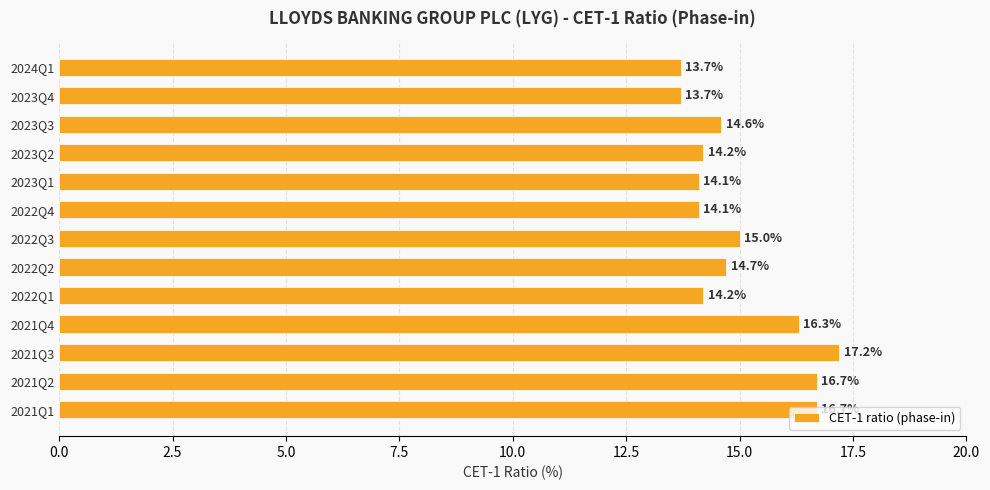

What value does the data have at 2021Q1?

16.7